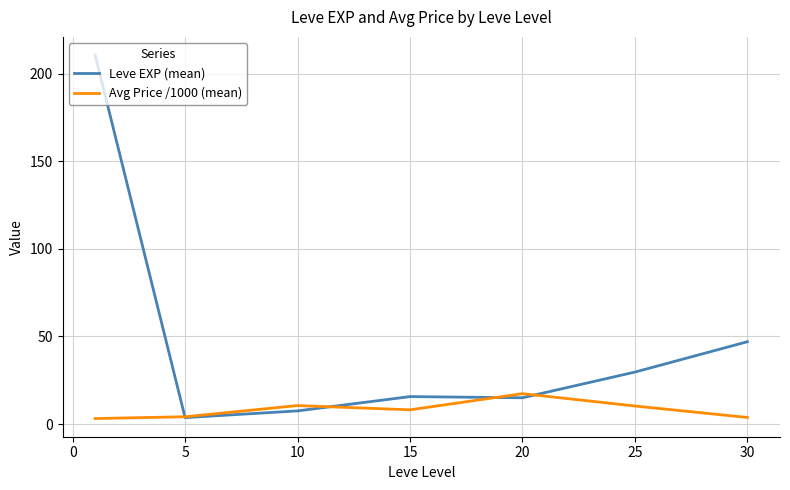

How many lines are shown in the chart?

2